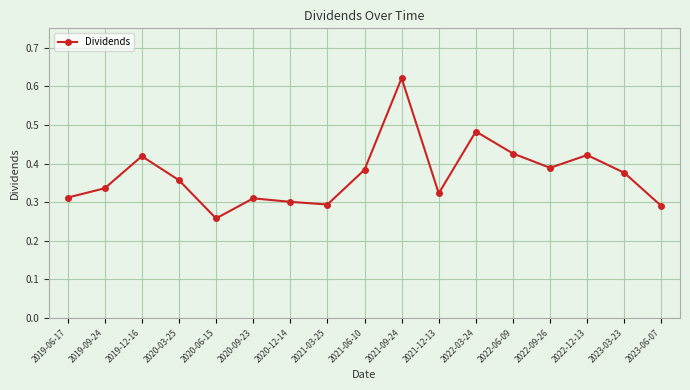

How many interior local valleys (lower than both neighbors) does the data have?

4